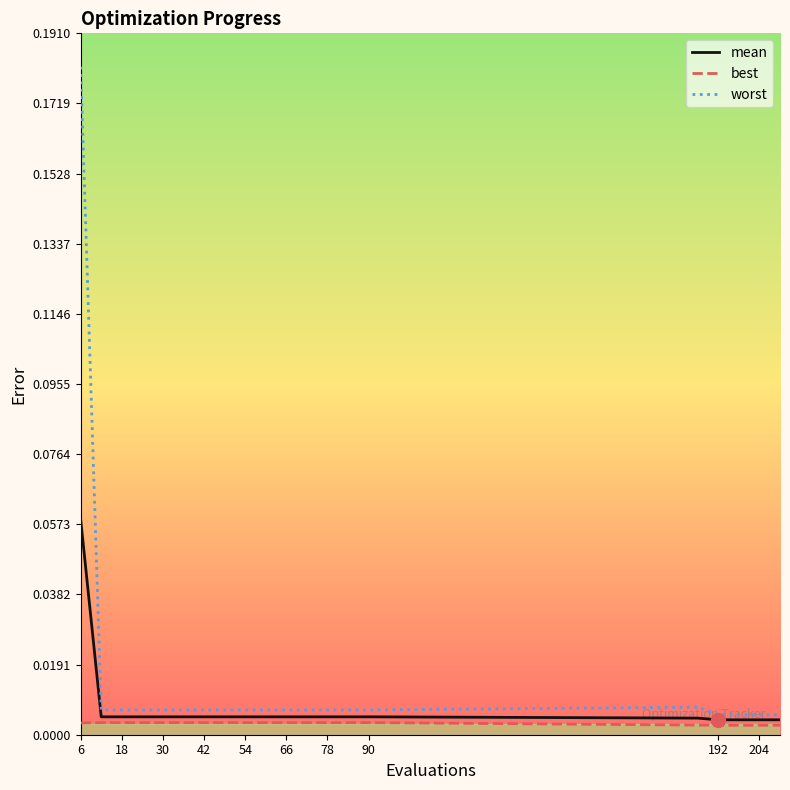

List the series in order of their peak value, lowest first.

best, mean, worst